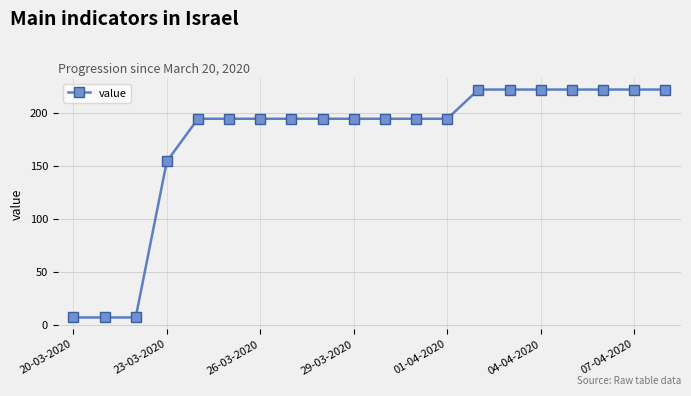

What is the value of the 3rd point from the left?

6.7